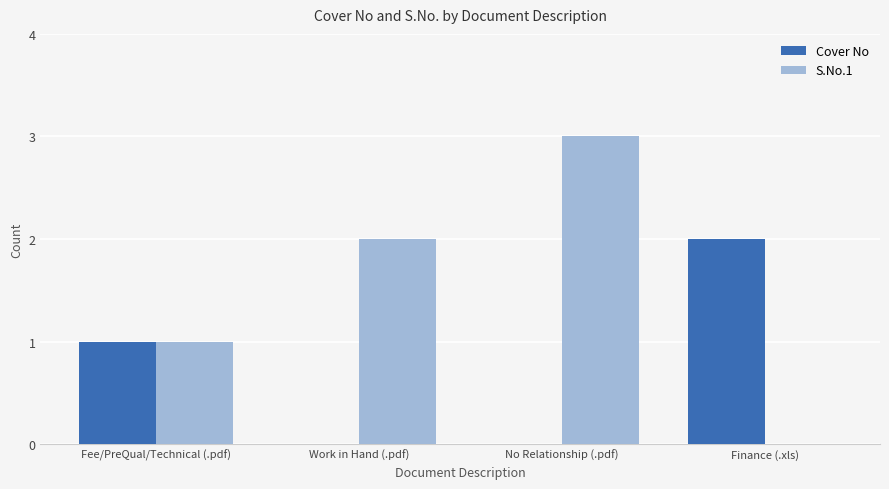

How many positive values does the S.No.1 series have?

3